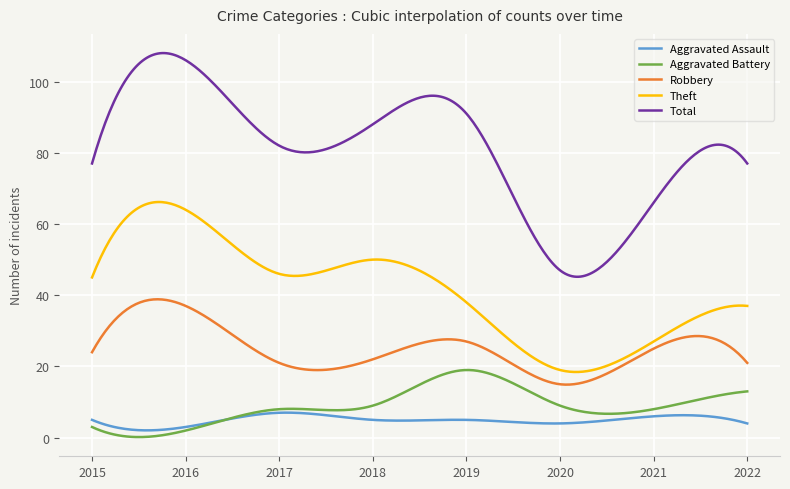

What is the minimum value for Theft?

18.4